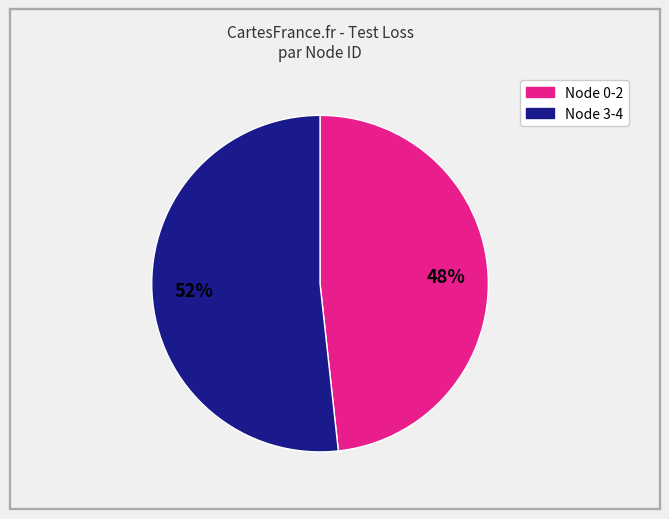

Does any single category account for the majority?

Yes